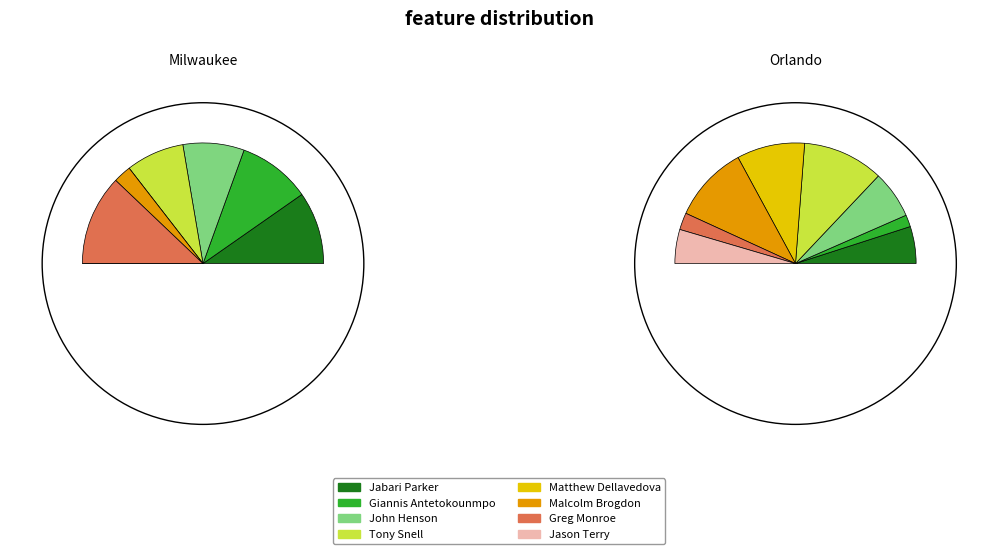

To the nearest percent, what portion does 2 represent?

21%